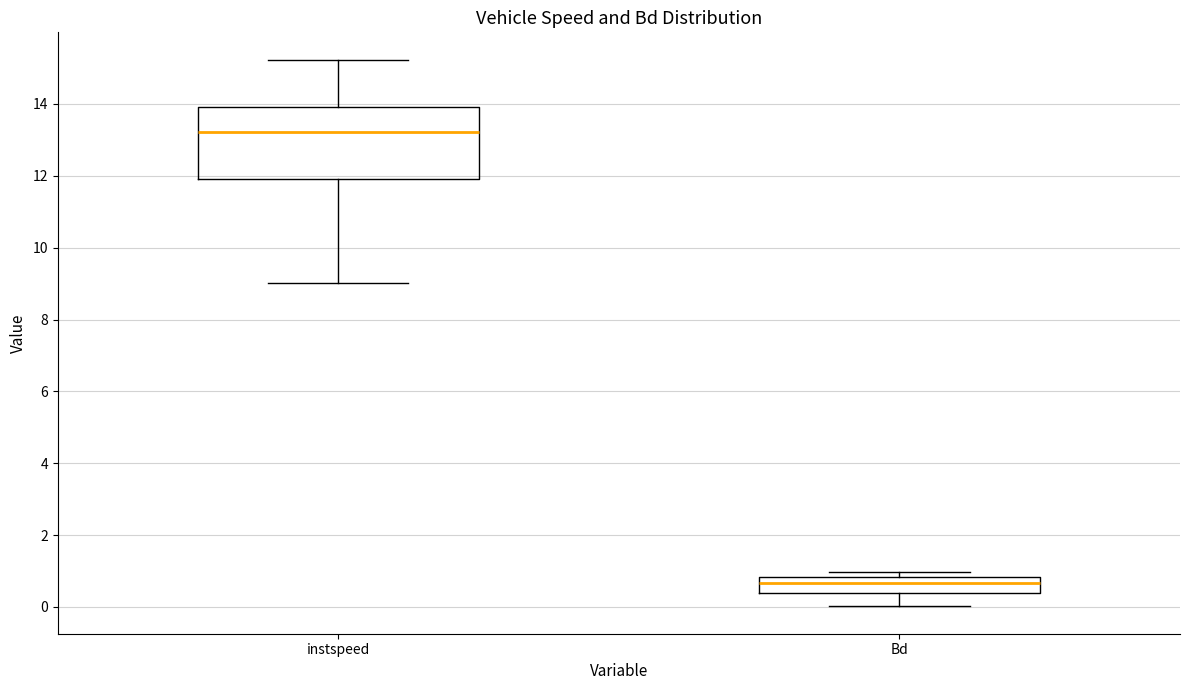

Which box has the highest median line?

instspeed